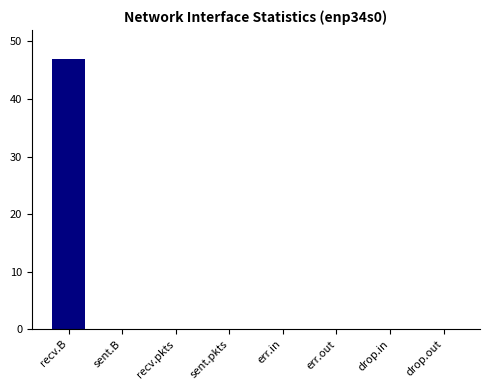

Which label corresponds to the largest value in the chart?

recv.B